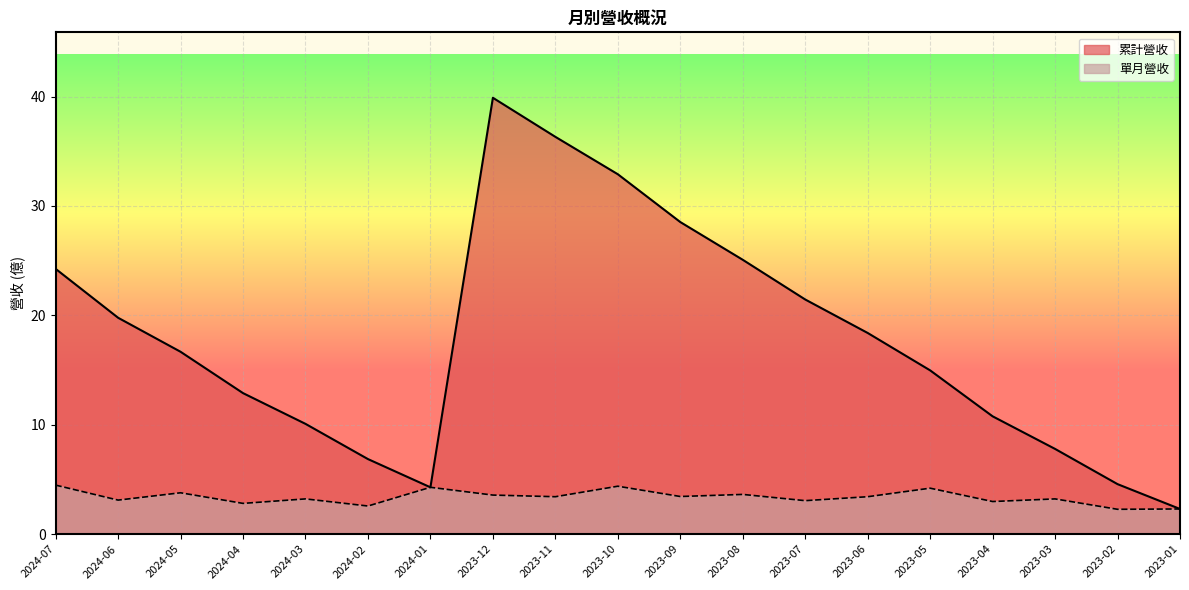

Rank the categories by 單月營收 value from lowest to highest.

2023-02, 2023-01, 2024-02, 2024-04, 2023-04, 2023-07, 2024-06, 2024-03, 2023-03, 2023-11, 2023-06, 2023-09, 2023-12, 2023-08, 2024-05, 2023-05, 2024-01, 2023-10, 2024-07